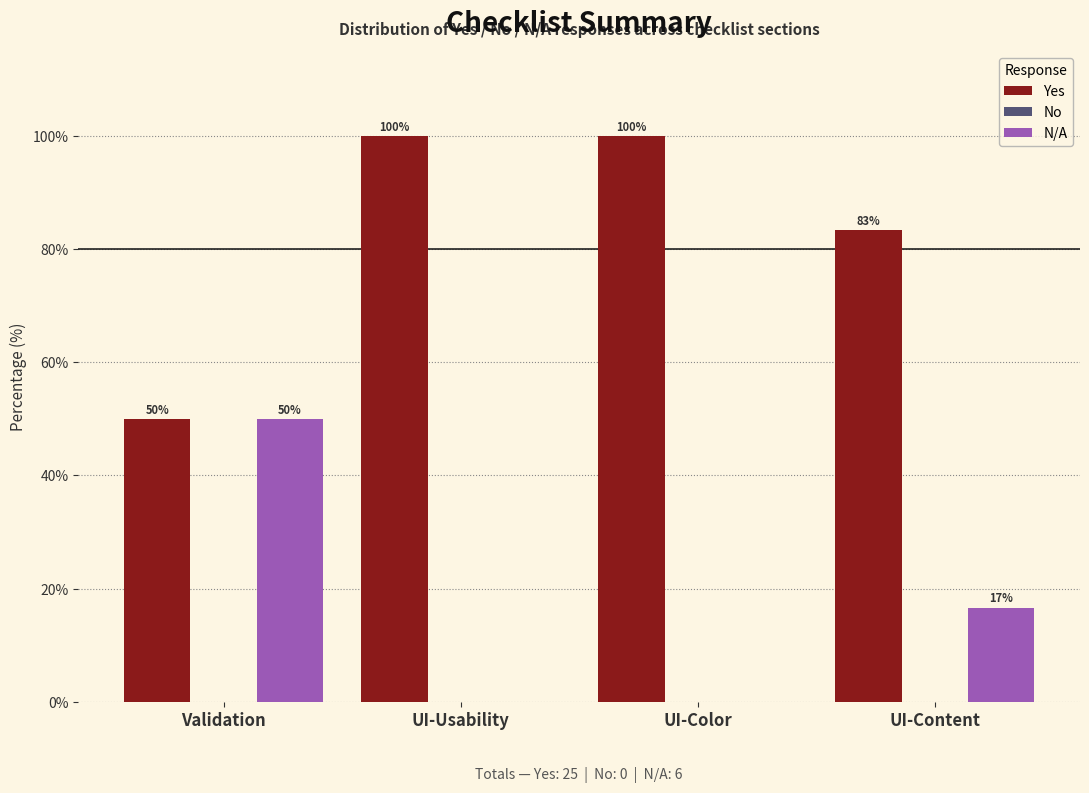

At which label does N/A first exceed 16?

Validation